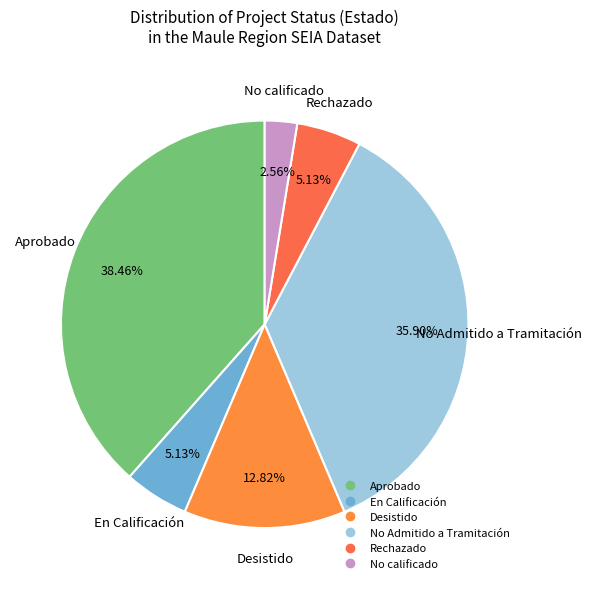

How many segments does this pie chart have?

6